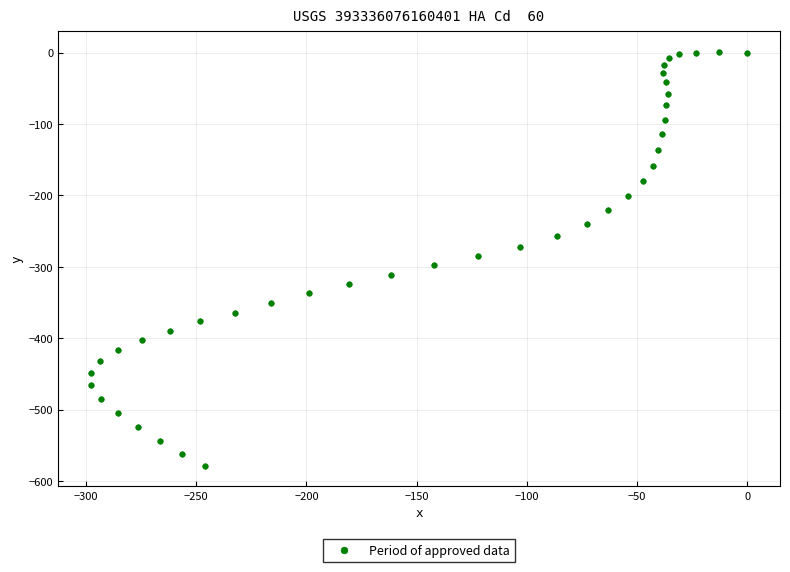

What is the range of Y values (max minus min)?

578.7